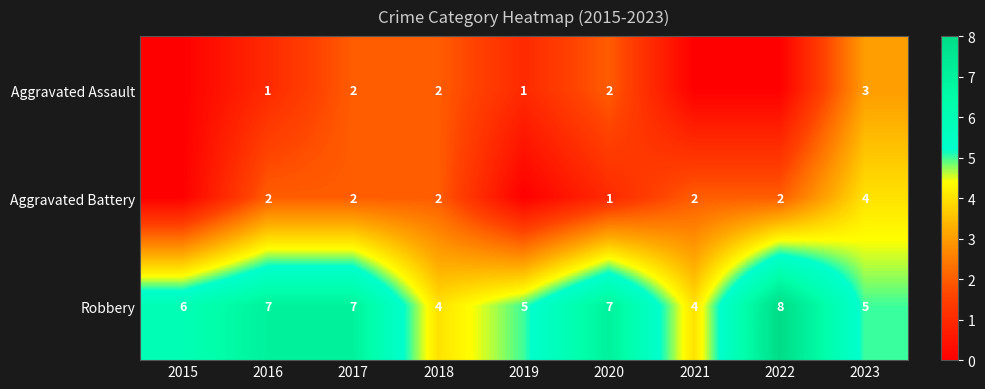

Read the Robbery value at 2020.

7